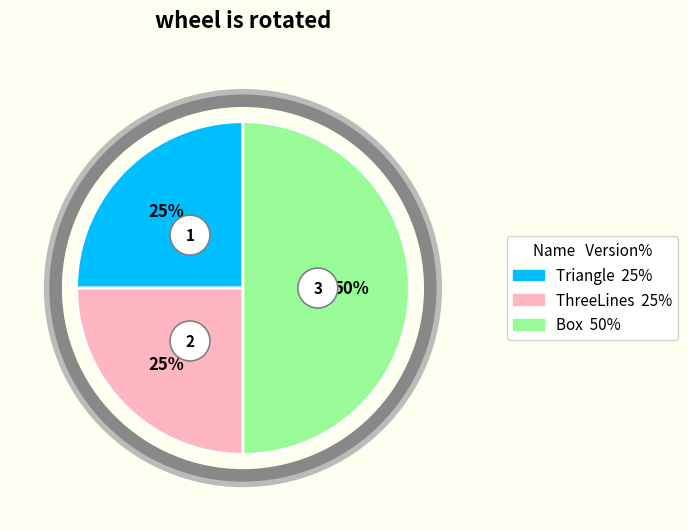

Which category has the biggest portion of the pie?

Box